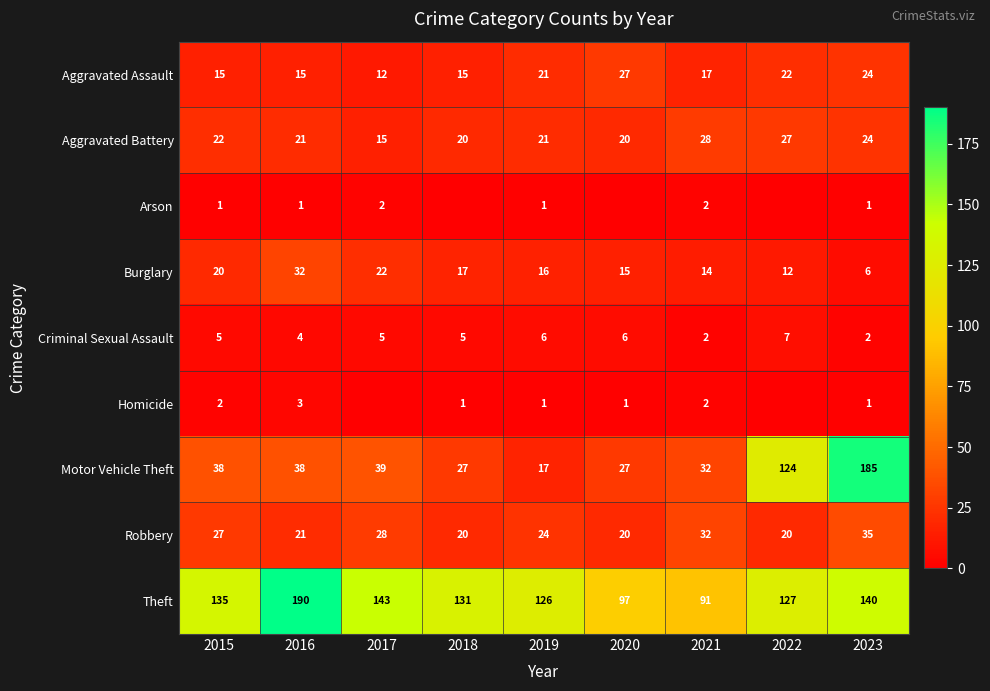

Rank the series at 2015 from lowest to highest value.

Arson, Homicide, Criminal Sexual Assault, Aggravated Assault, Burglary, Aggravated Battery, Robbery, Motor Vehicle Theft, Theft